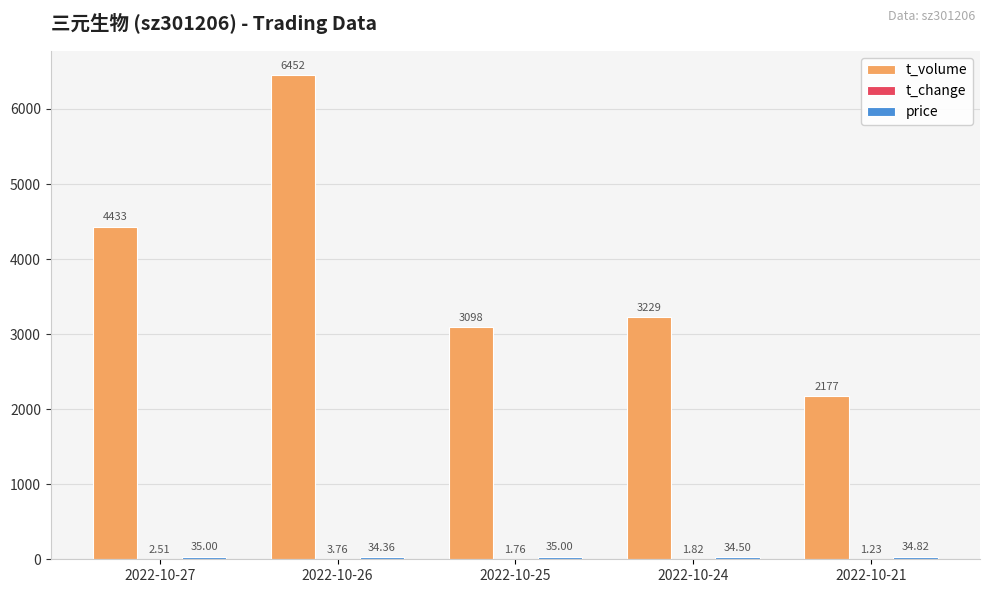

Between 2022-10-25 and 2022-10-21, which series saw the biggest shift?

t_volume